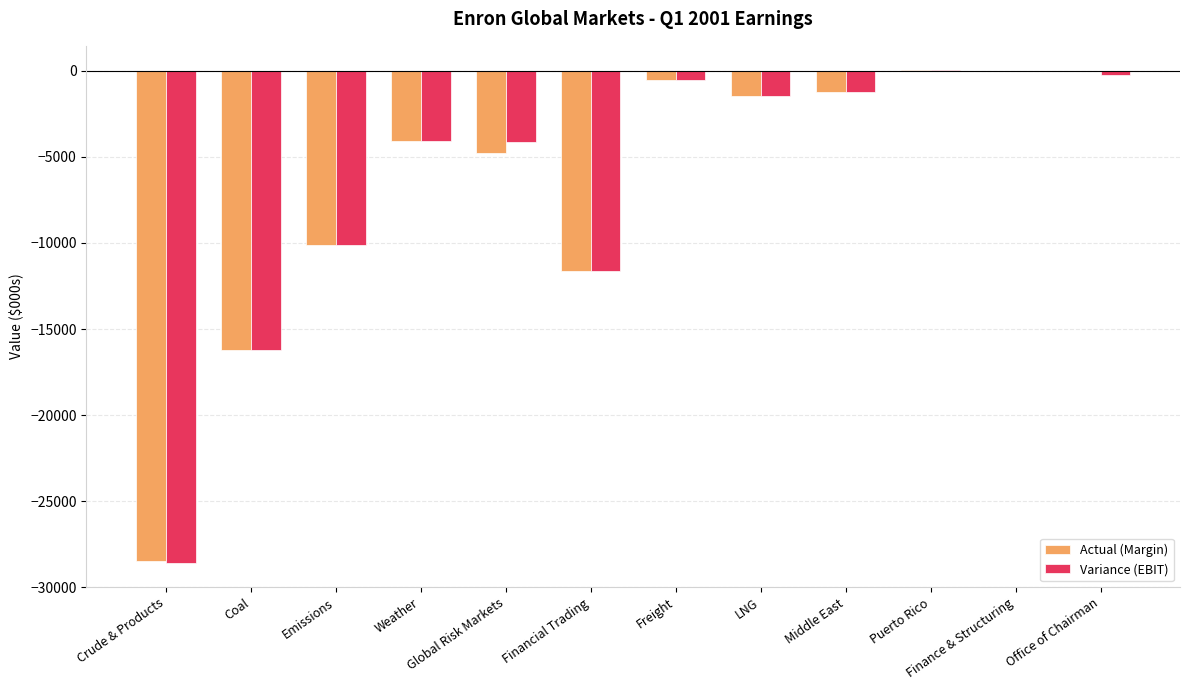

Where is Variance (EBIT) nearest to the value -14276?

Coal